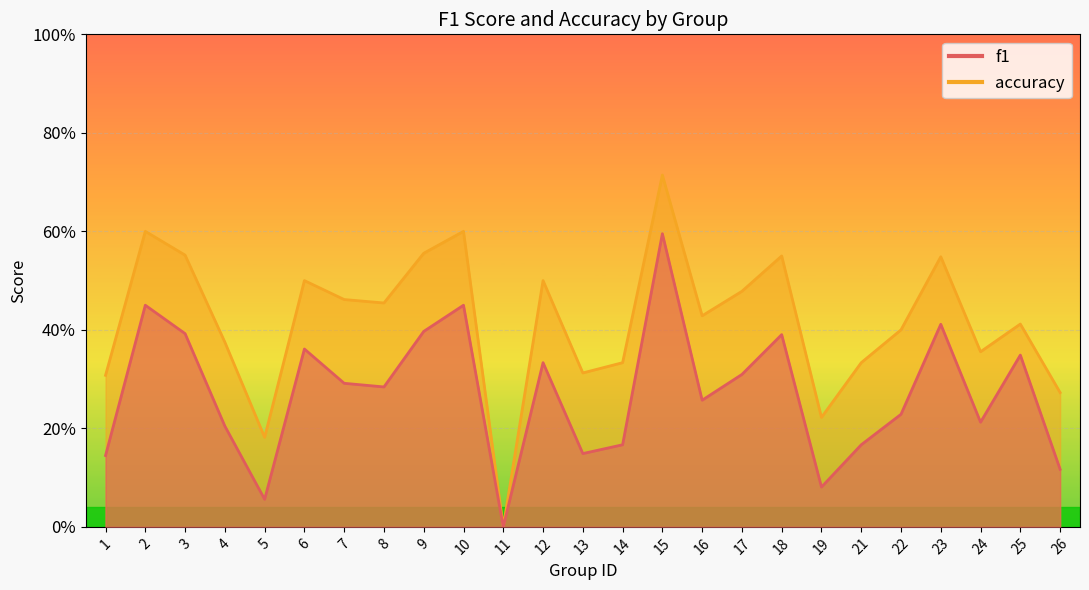

Reading right to left, list all the values displayed in this chart.

f1: 0.1	0.3	0.2	0.4	0.2	0.2	0.1	0.4	0.3	0.3	0.6	0.2	0.1	0.3	0.0	0.5	0.4	0.3	0.3	0.4	0.1	0.2	0.4	0.5	0.1
accuracy: 0.3	0.4	0.4	0.5	0.4	0.3	0.2	0.6	0.5	0.4	0.7	0.3	0.3	0.5	0.0	0.6	0.6	0.5	0.5	0.5	0.2	0.4	0.6	0.6	0.3